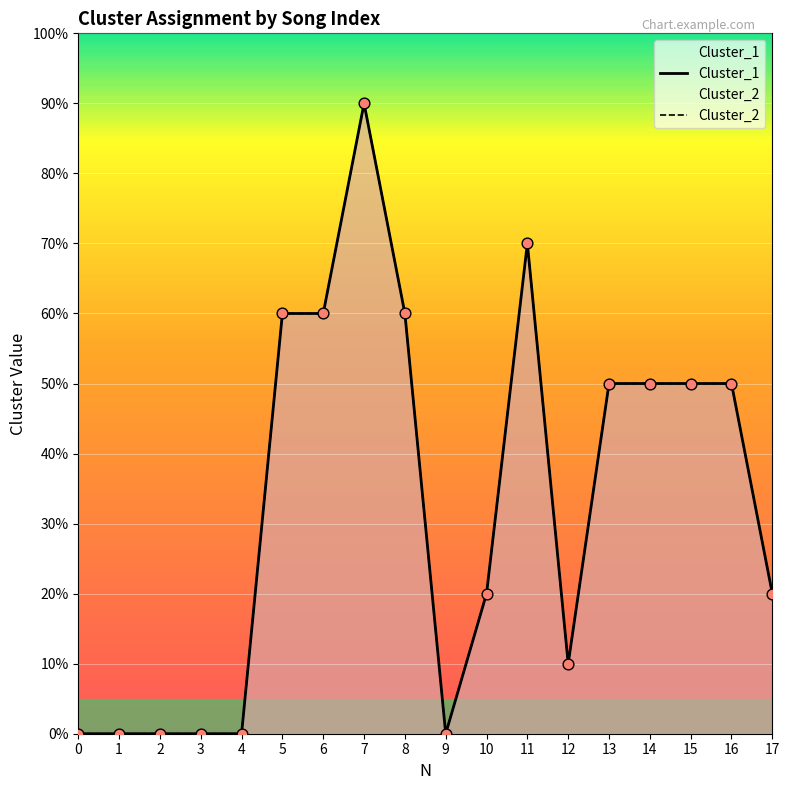

Which series reaches the minimum Y coordinate?

Cluster_1